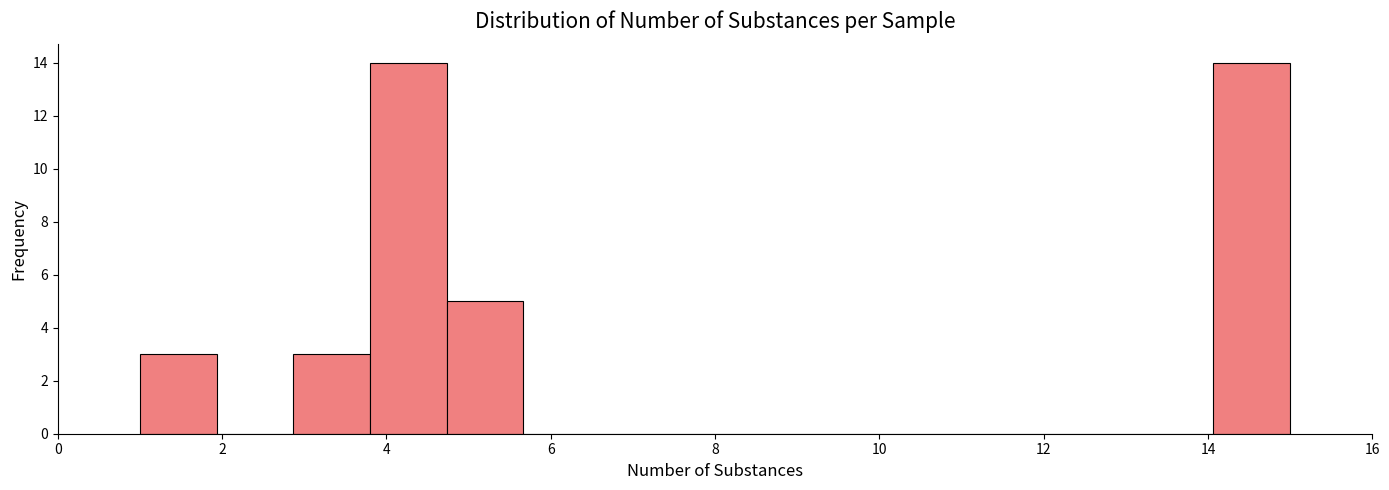

Reading left to right, transcribe this chart: for each bar, give the range it covers on the x-axis and its height. Neither the bar edges nor the heights are printed on the chart, so give them approximately, as read against the axes.

1.0 to 2.0: 3
2.0 to 2.8: 0
2.8 to 3.8: 3
3.8 to 4.8: 14
4.8 to 5.6: 5
5.6 to 6.6: 0
6.6 to 7.6: 0
7.6 to 8.4: 0
8.4 to 9.4: 0
9.4 to 10.4: 0
10.4 to 11.2: 0
11.2 to 12.2: 0
12.2 to 13.2: 0
13.2 to 14.0: 0
14.0 to 15.0: 14